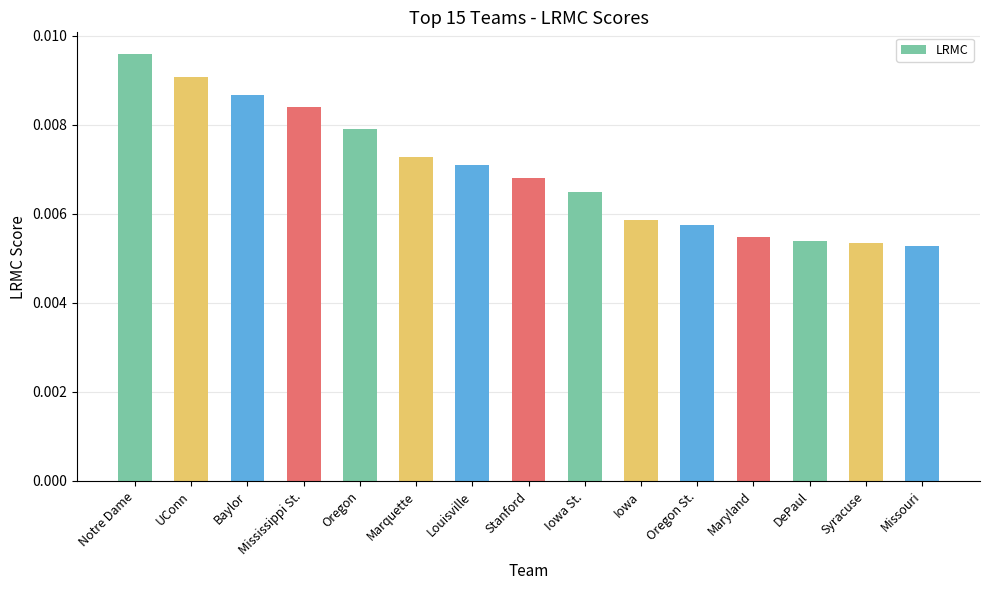

Count the values in the range 0 to 1.

15